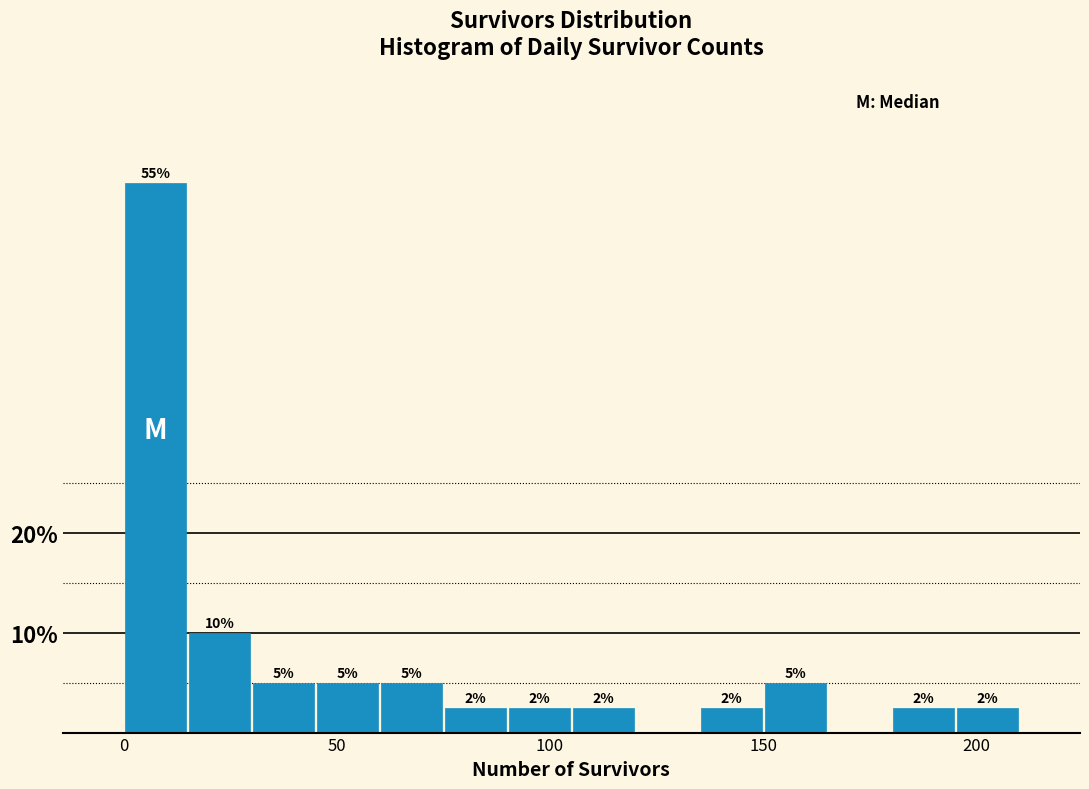

Read against the x-axis, roughly where is the centre of the tallest bar?

10